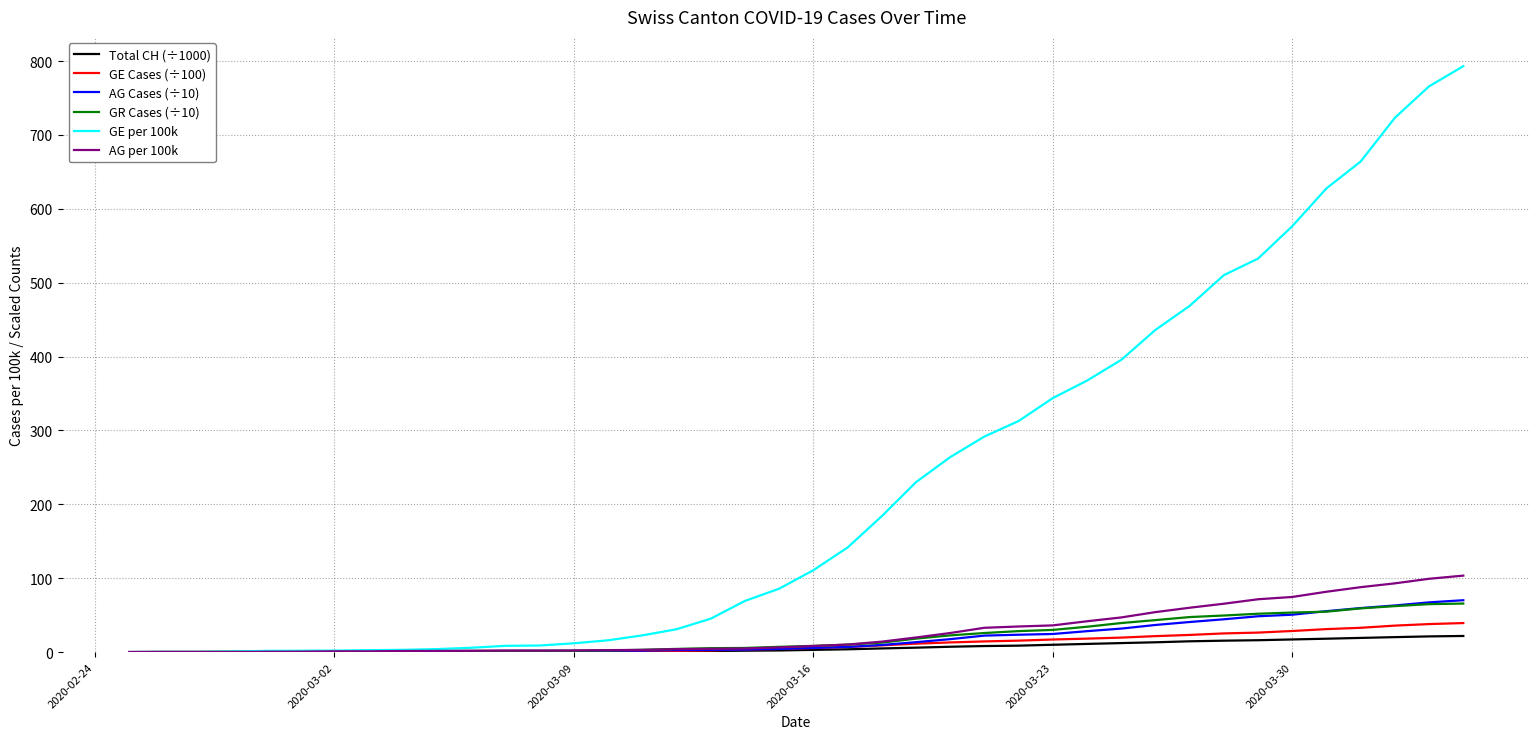

At how many categories does at least one series exceed 361?

12